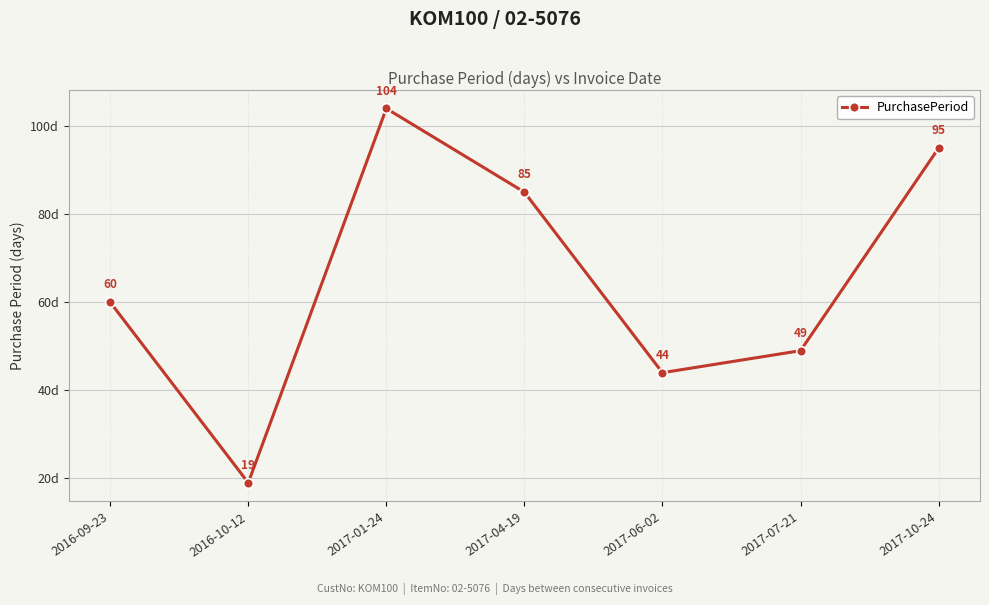

Rank the categories by value from lowest to highest.

2016-10-12, 2017-06-02, 2017-07-21, 2016-09-23, 2017-04-19, 2017-10-24, 2017-01-24